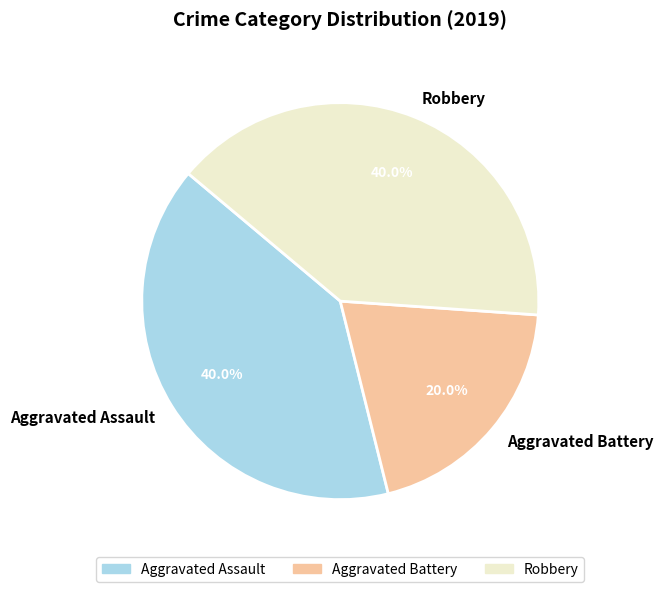

Approximately how many times larger is the value at Robbery compared to Aggravated Assault?

1.0